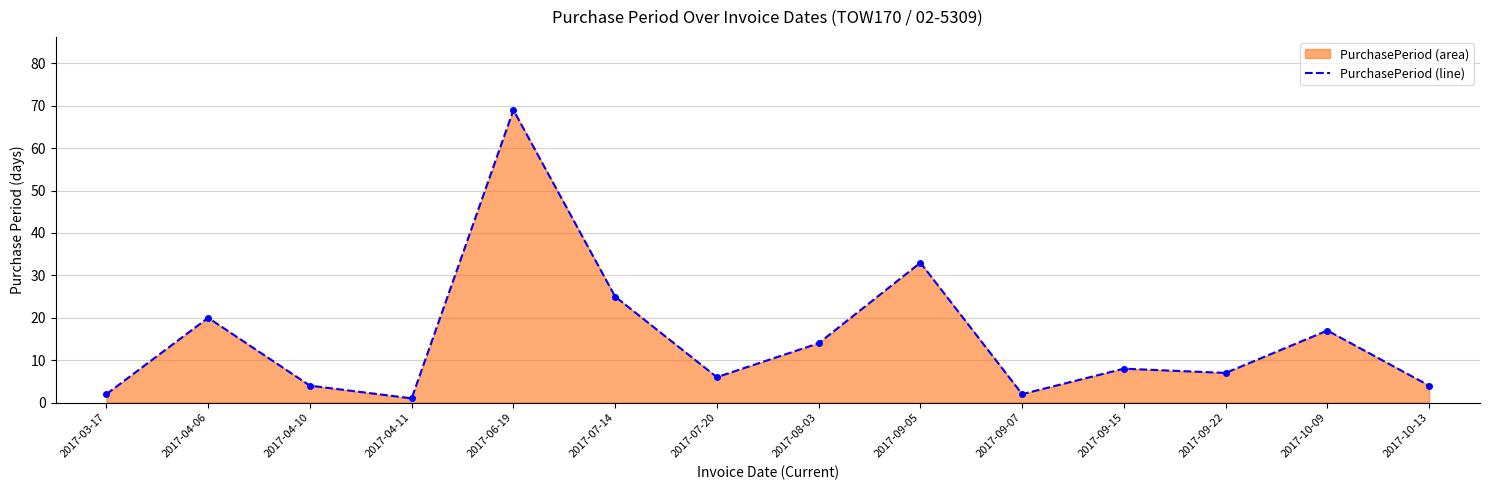

How many lines are shown in the chart?

1